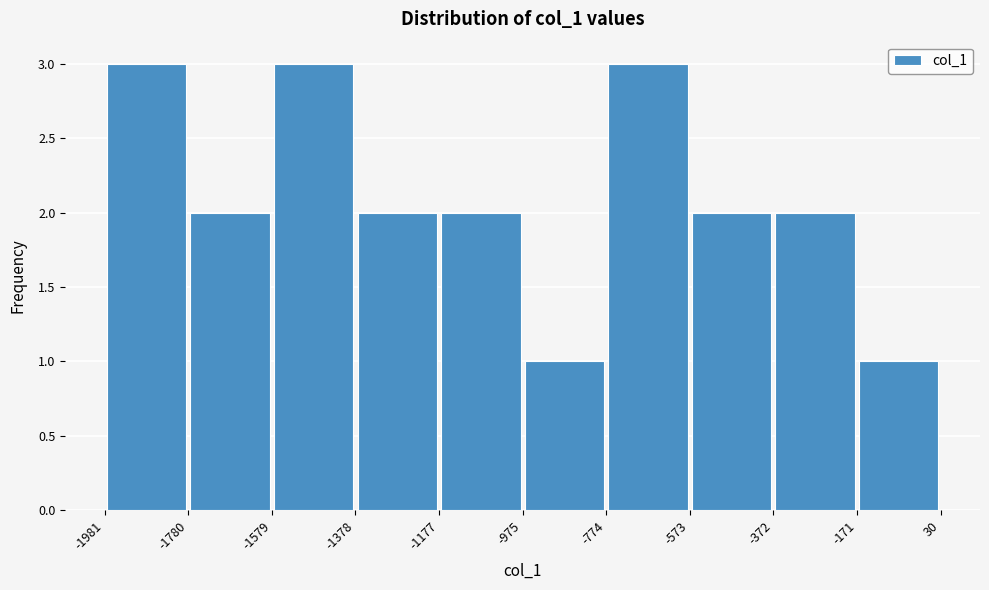

Reading left to right, transcribe this chart: for each bar, give the range it covers on the x-axis and its height. The values are not printed on the chart, so give them approximately, as read against the axis.

-1981 to -1780: 3
-1780 to -1579: 2
-1579 to -1378: 3
-1378 to -1177: 2
-1177 to -975: 2
-975 to -774: 1
-774 to -573: 3
-573 to -372: 2
-372 to -171: 2
-171 to 30: 1